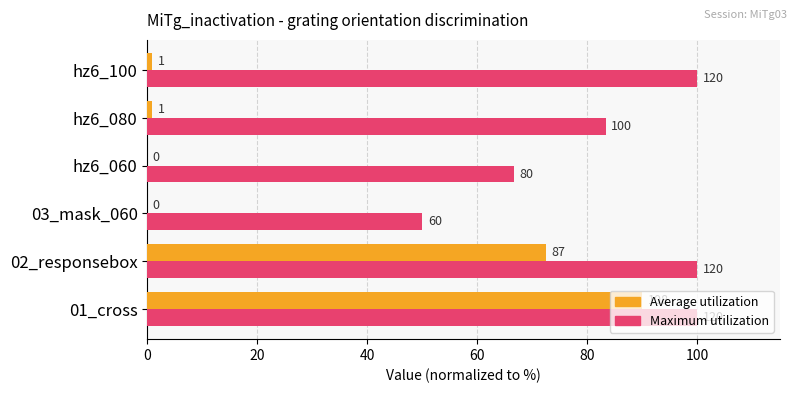

What are all the series names shown in the legend?

Average utilization, Maximum utilization